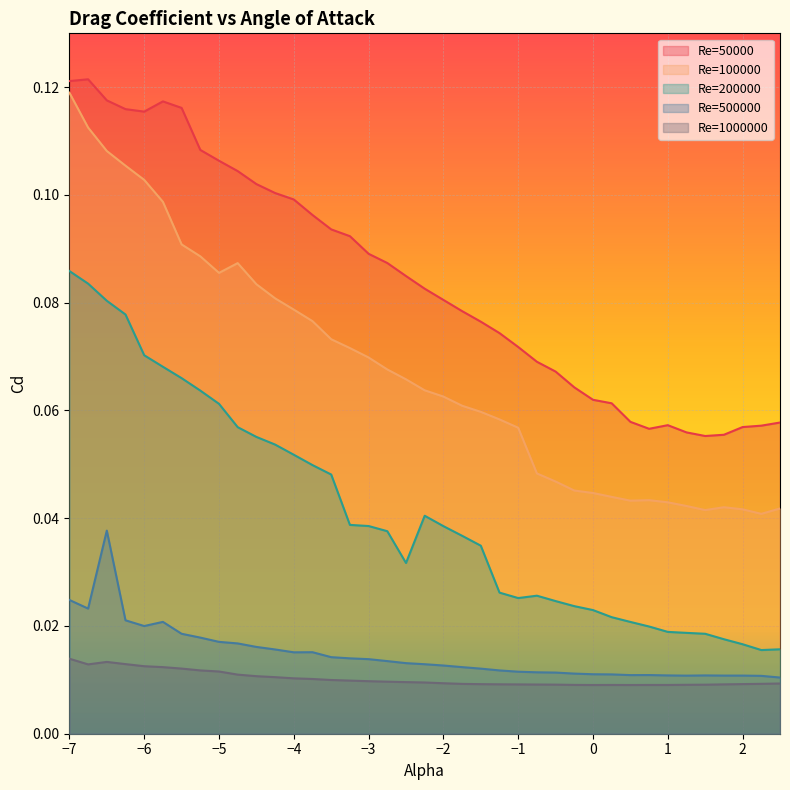

Which has a higher value, -2 or 0.25?

-2